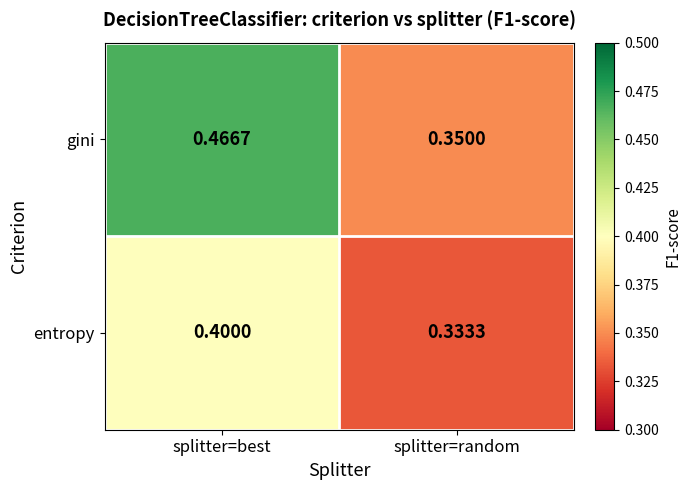

Which series changed the most between splitter=best and splitter=random?

gini